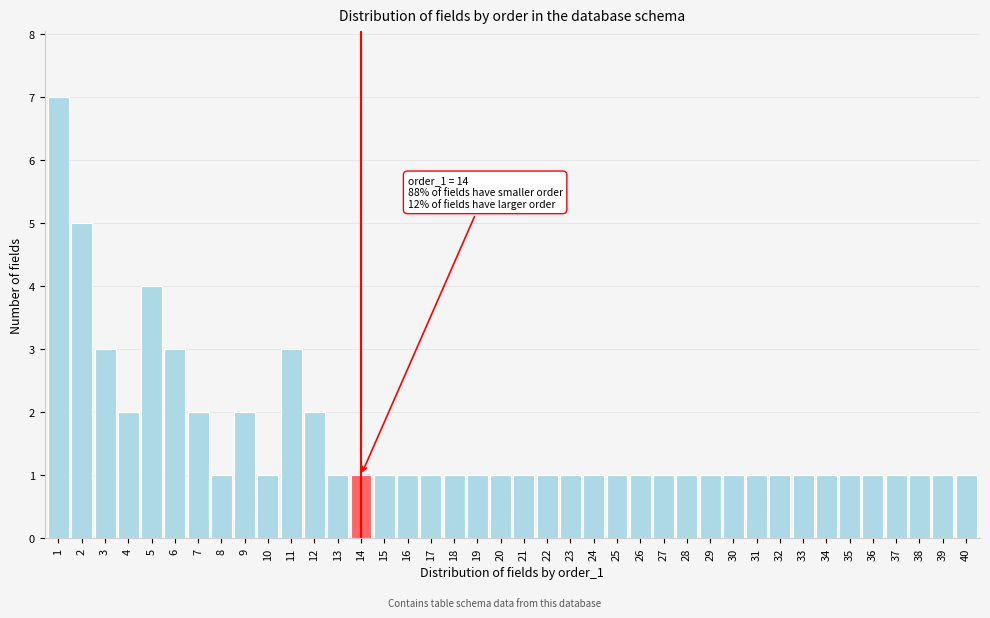

What is the value of the 14th bar from the left?

1